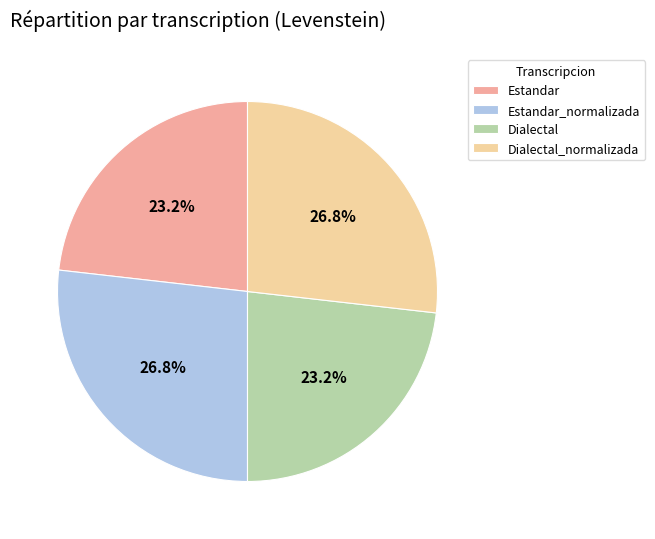

How many slices are in this pie chart?

4